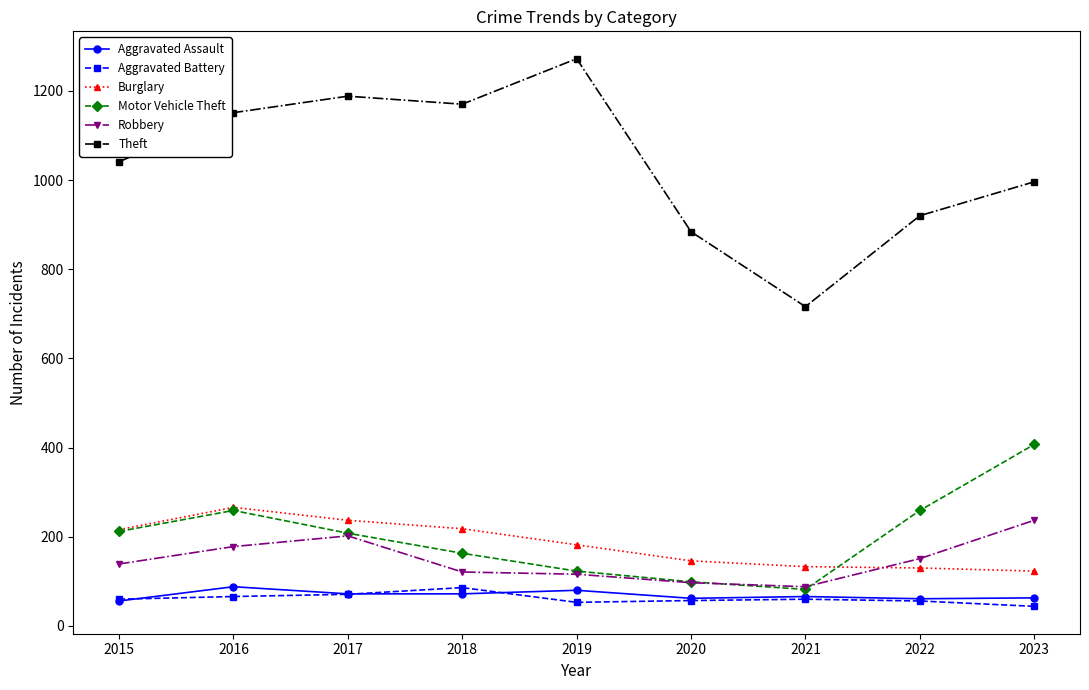

How many series are shown in this chart?

6